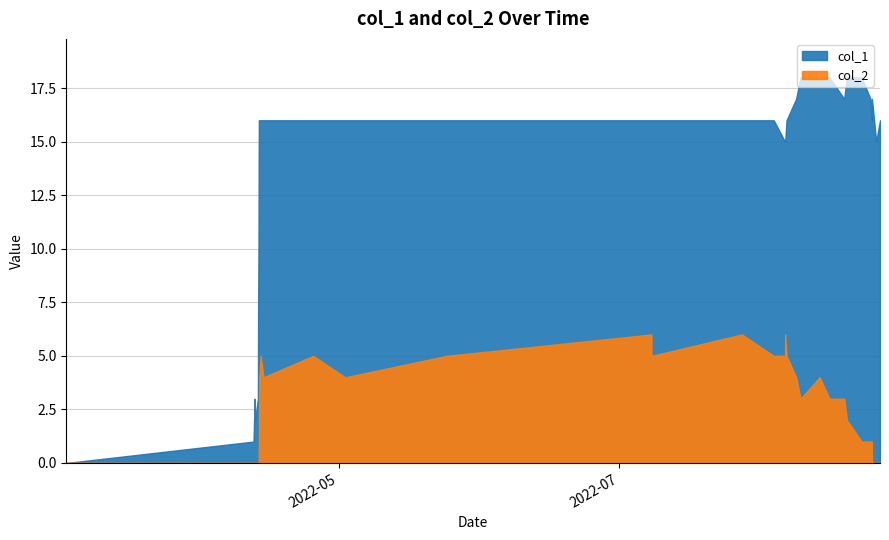

Is the value of col_2 at 31 greater than the value of col_1 at 14?

No